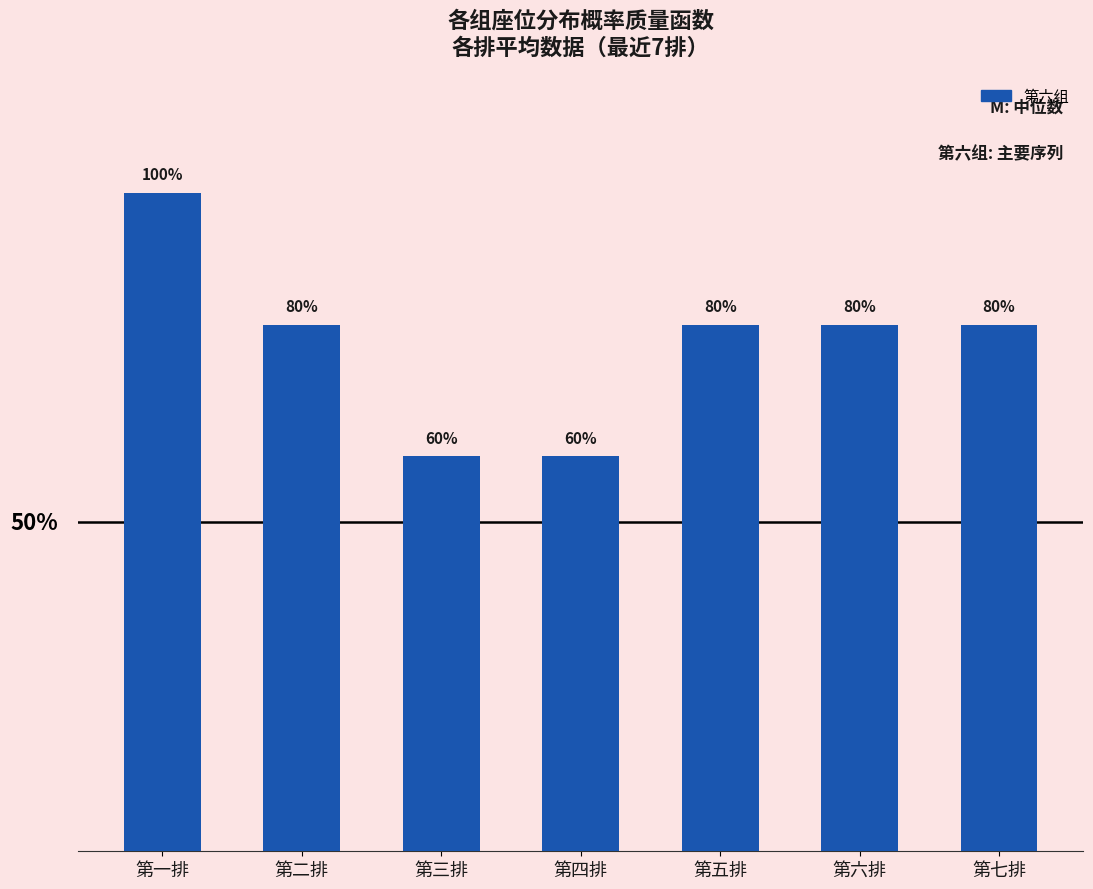

Does the chart contain any negative values?

No